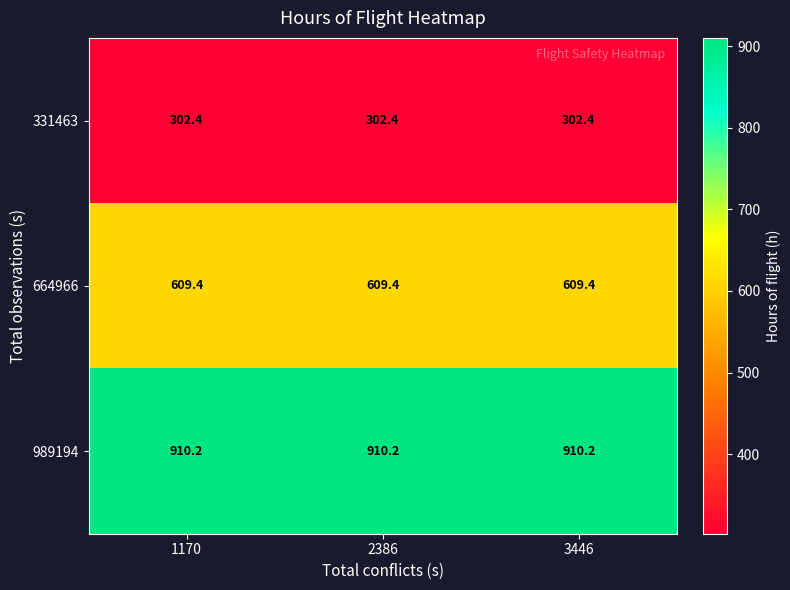

Rank the series by their average value, from lowest to highest.

331463, 664966, 989194